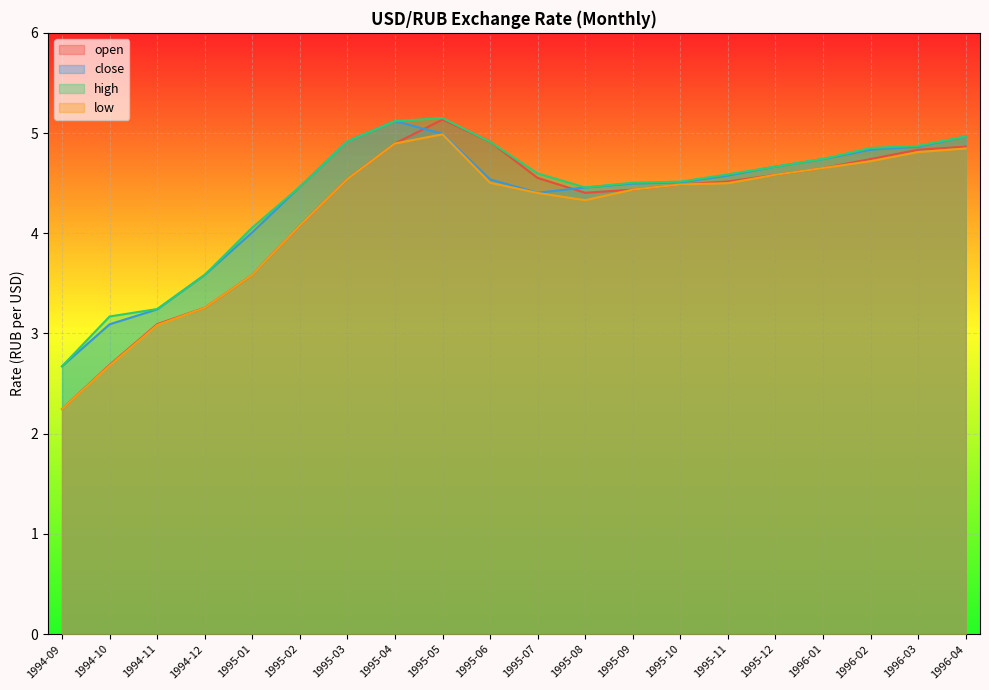

What is the approximate value of open at 1995-03?

4.5